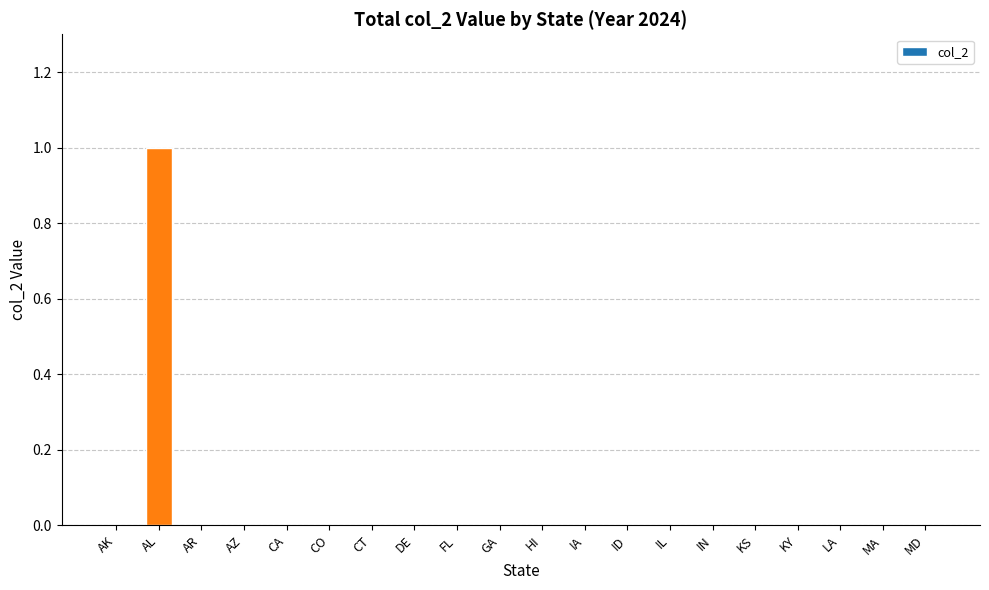

Reading left to right, list all the values displayed in this chart.

AK=0	AL=1	AR=0	AZ=0	CA=0	CO=0	CT=0	DE=0	FL=0	GA=0	HI=0	IA=0	ID=0	IL=0	IN=0	KS=0	KY=0	LA=0	MA=0	MD=0